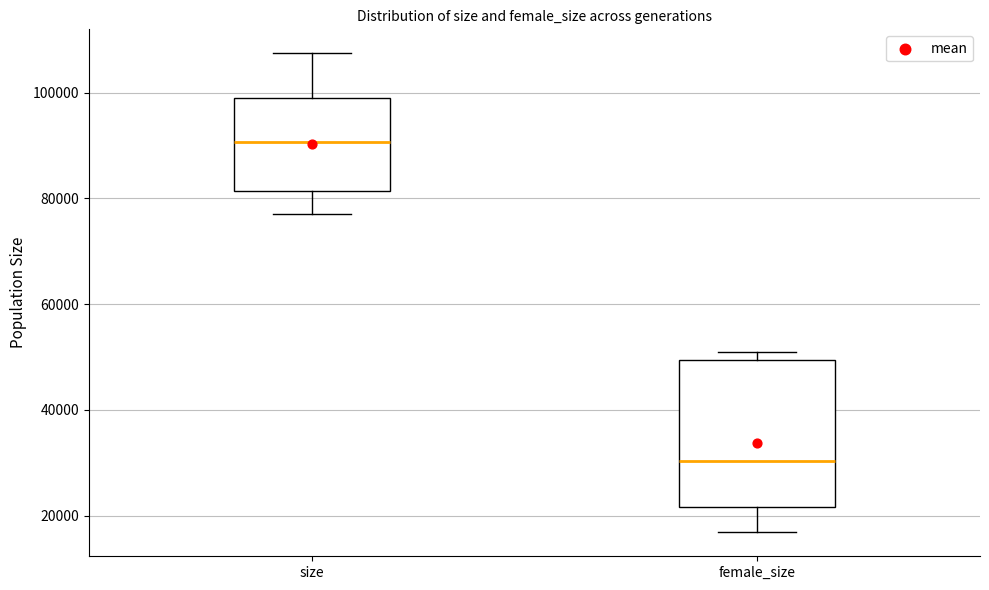

Where does the lower whisker of the box for size end on the y-axis? The values are not printed on the chart, so give them approximately, as read against the axis.

78000